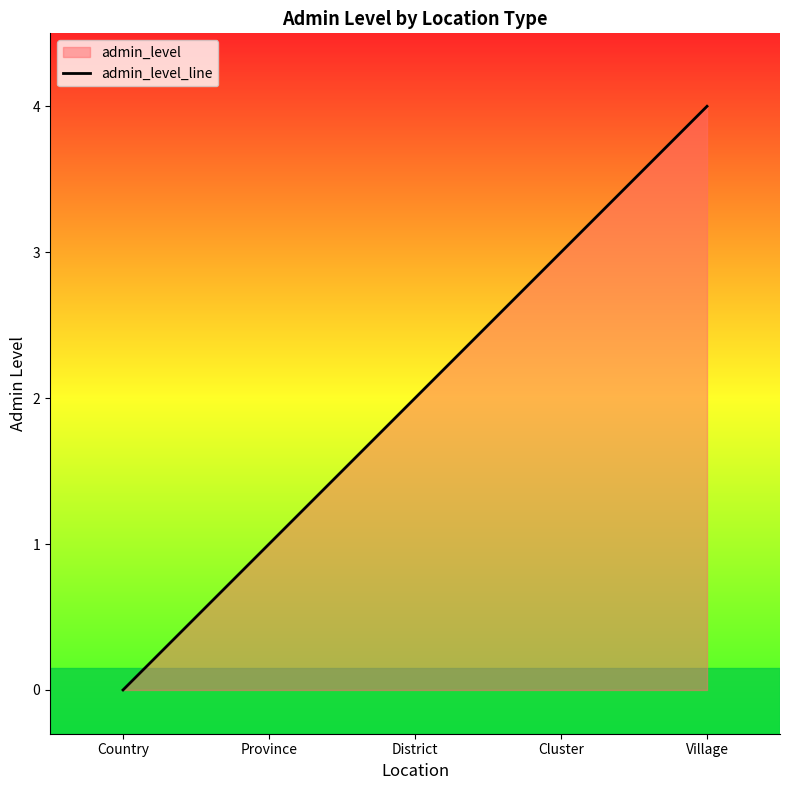

What is the label of the 4th point from the right?

Province